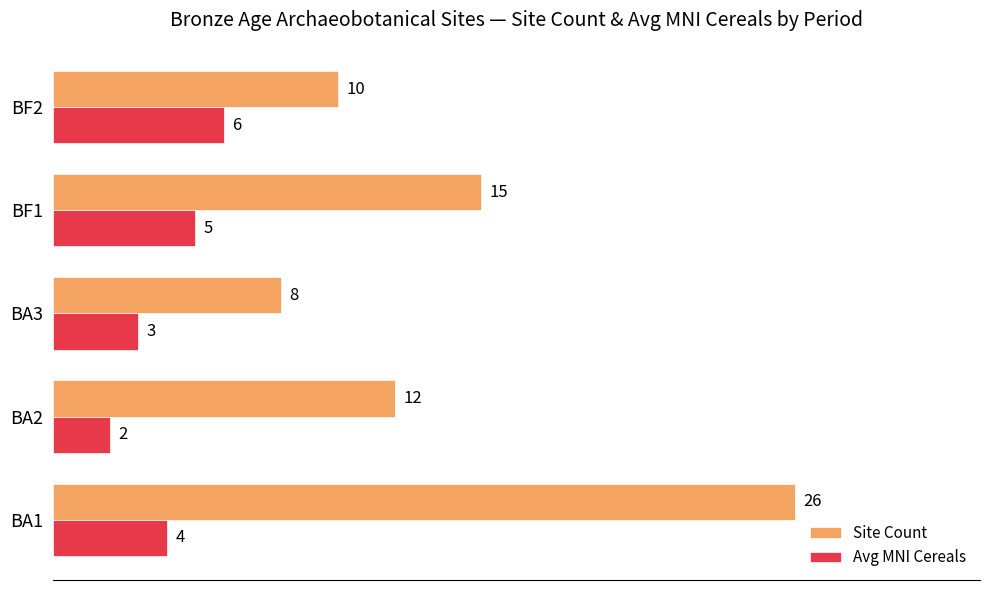

What is the approximate value of Site Count at BF1?

15